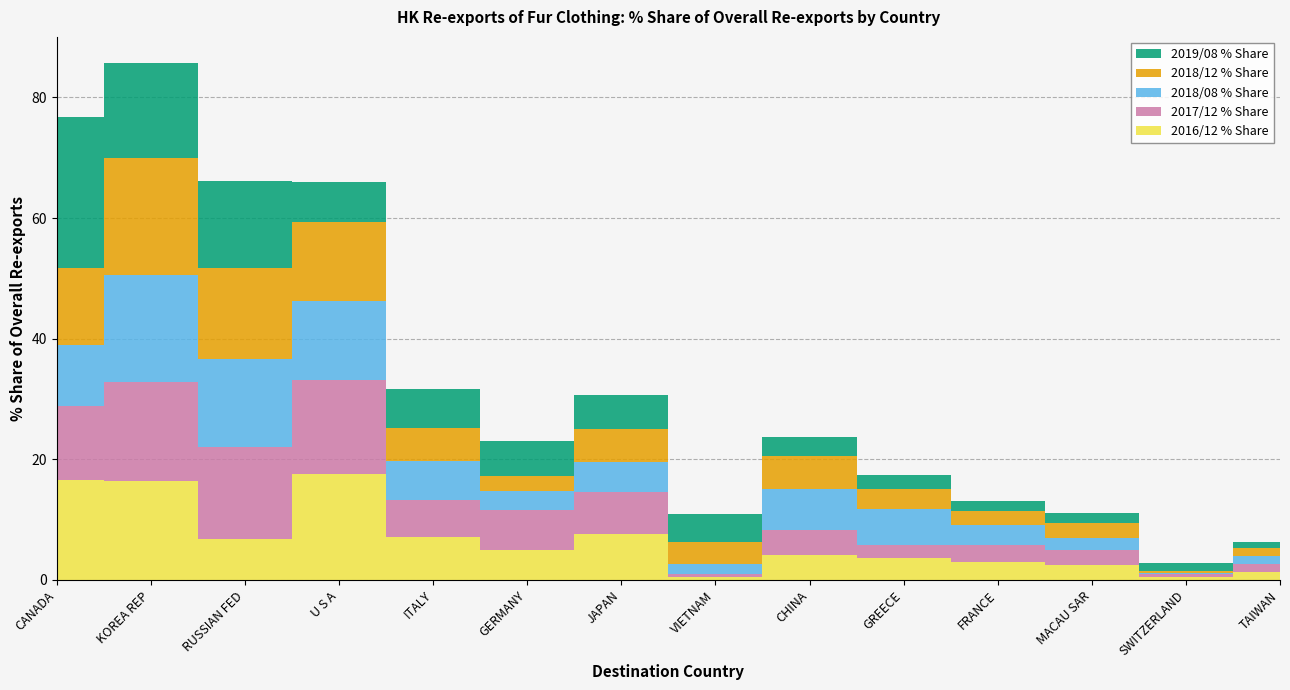

Reading right to left, extract all data points from this chart.

2016/12 % Share: 1.4	0.4	2.4	3.0	3.6	4.1	0.5	7.7	4.9	7.2	17.5	6.7	16.4	16.6
2017/12 % Share: 1.3	0.5	2.5	2.9	2.1	4.2	0.5	6.9	6.6	6.1	15.6	15.3	16.4	12.1
2018/08 % Share: 1.2	0.2	2.1	3.2	6.0	6.8	1.6	5.1	3.3	6.4	13.1	14.6	17.8	10.1
2018/12 % Share: 1.3	0.2	2.4	2.4	3.4	5.4	3.7	5.4	2.5	5.5	13.1	15.1	19.4	12.8
2019/08 % Share: 1.0	1.4	1.7	1.7	2.2	3.2	4.5	5.6	5.7	6.5	6.6	14.4	15.7	25.1